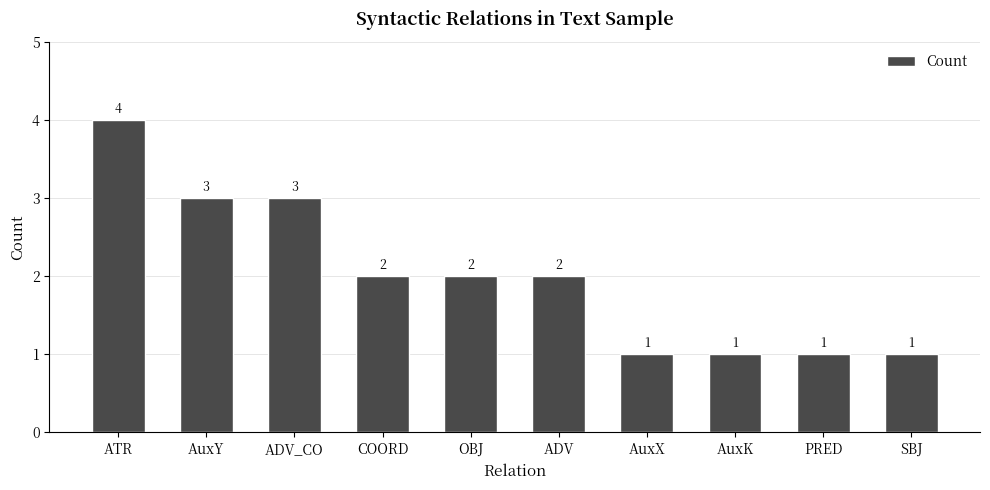

Approximately how many times larger is the value at ADV_CO compared to AuxX?

3.0